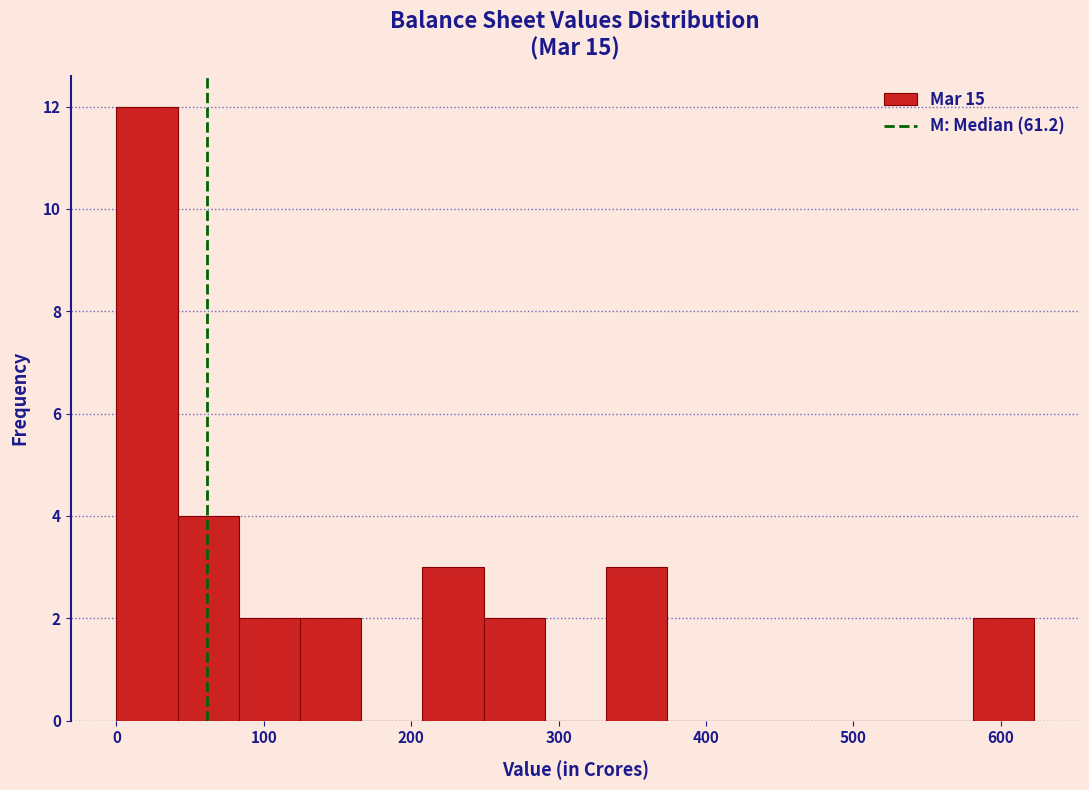

Reading left to right, transcribe this chart: for each bar, give the range it covers on the x-axis and its height. Neither the bar edges nor the heights are printed on the chart, so give them approximately, as read against the axes.

0 to 40: 12
40 to 80: 4
80 to 120: 2
120 to 170: 2
170 to 210: 0
210 to 250: 3
250 to 290: 2
290 to 330: 0
330 to 370: 3
370 to 420: 0
420 to 460: 0
460 to 500: 0
500 to 540: 0
540 to 580: 0
580 to 620: 2